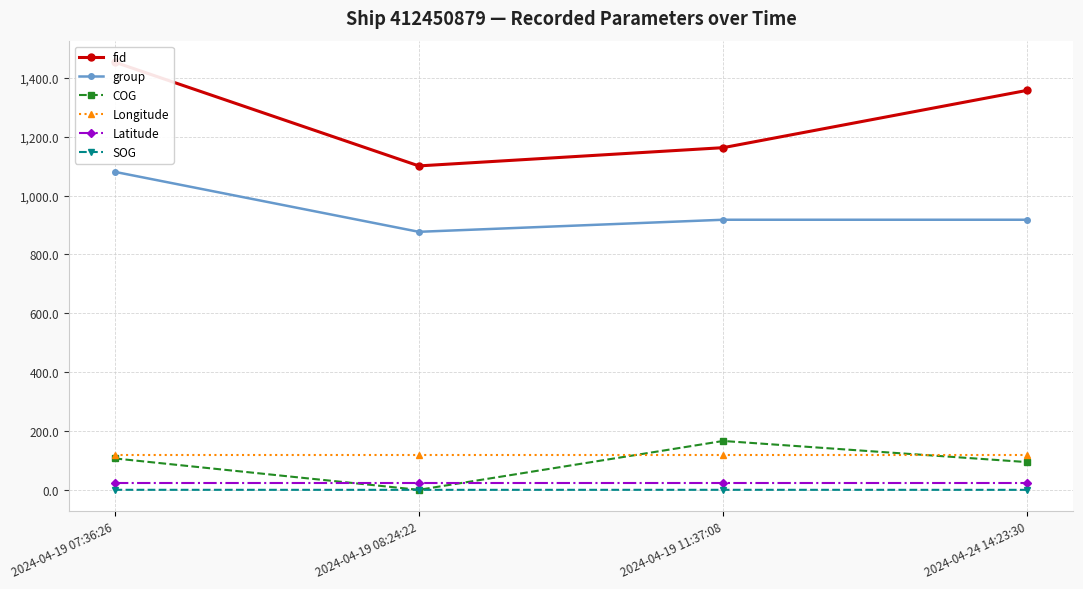

What is the average value of the fid series?

1269.0